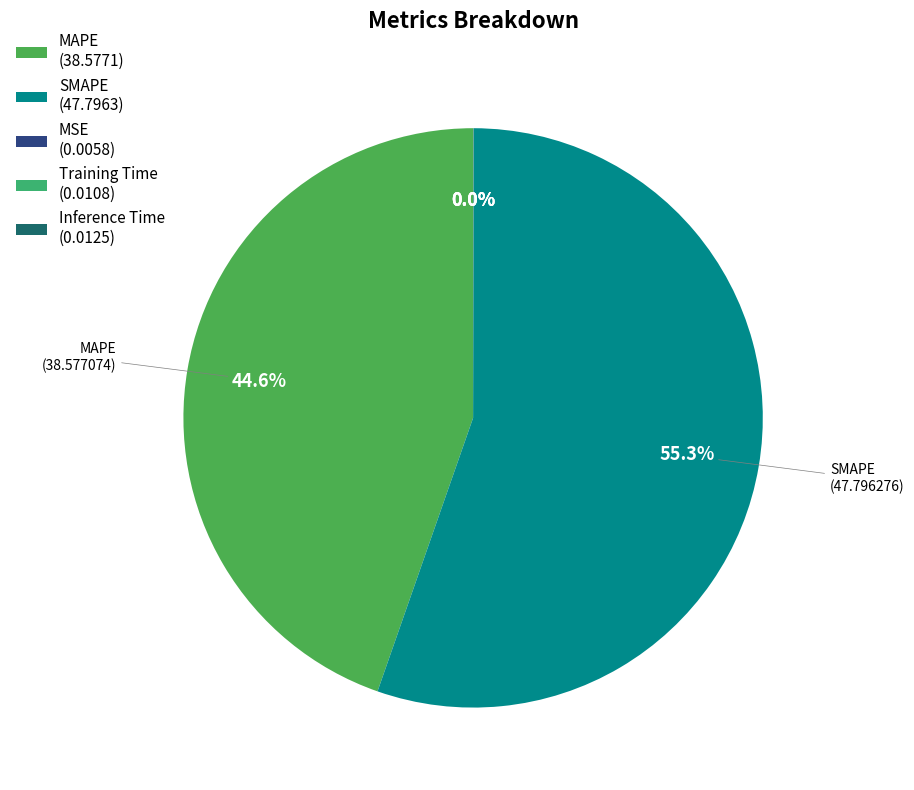

How many slices are in this pie chart?

5